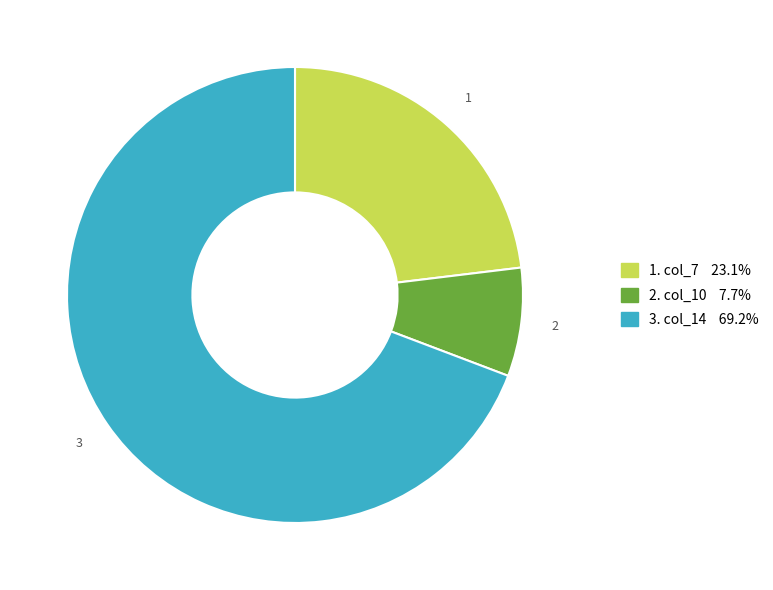

Is there any slice that represents more than half of the pie?

Yes